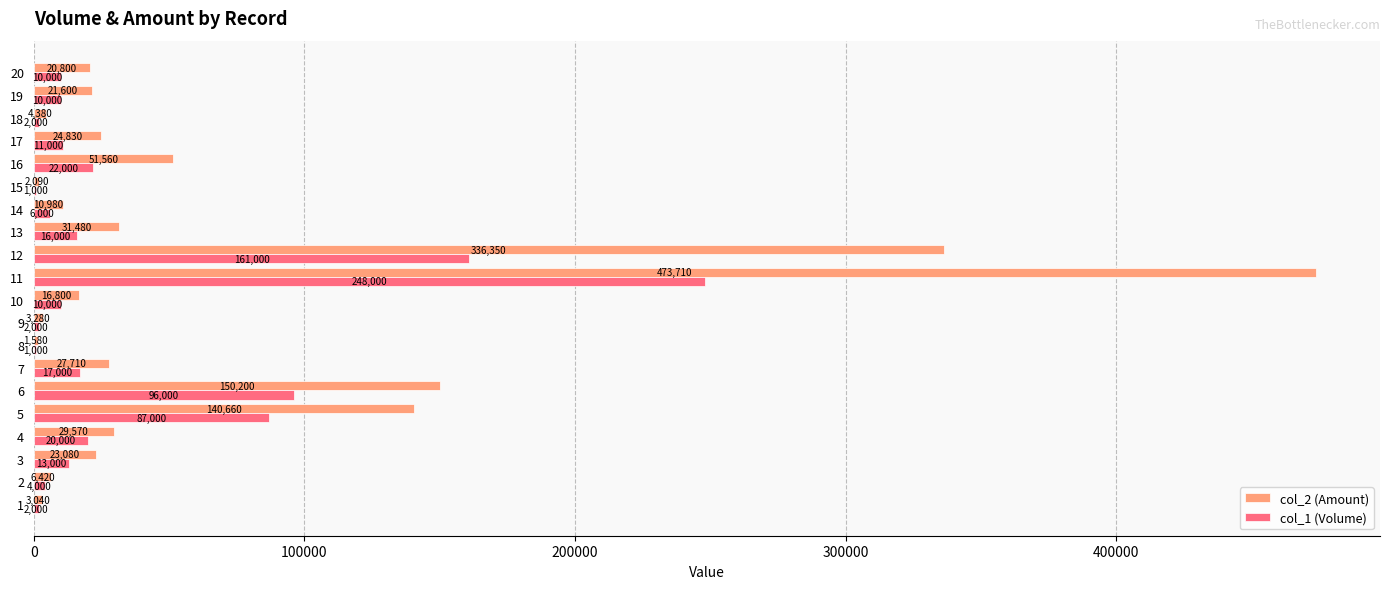

Which series has the largest total across all categories?

col_2 (Amount)